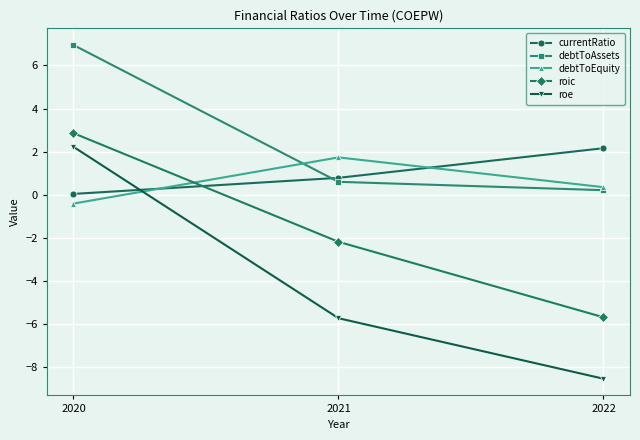

Which series has the widest spread of values?

roe